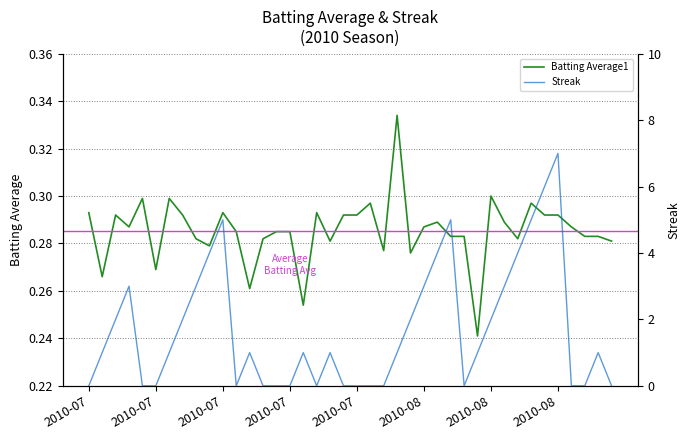

True or false: Streak and Batting Average1 cross at least once.

True